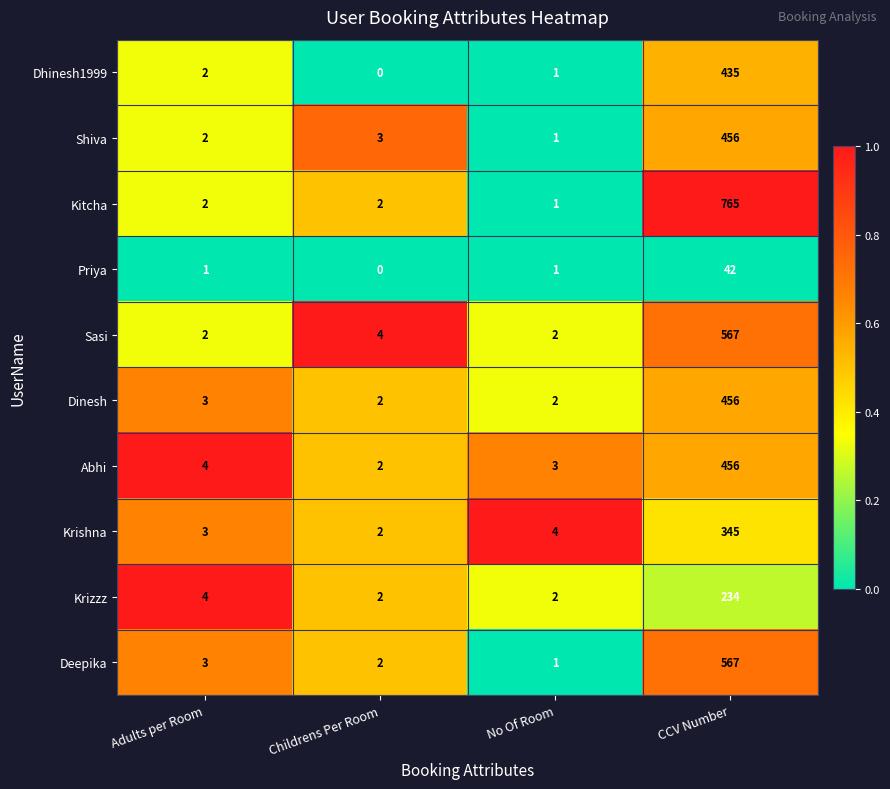

Is it true that Dinesh equals 776 at CCV Number?

False